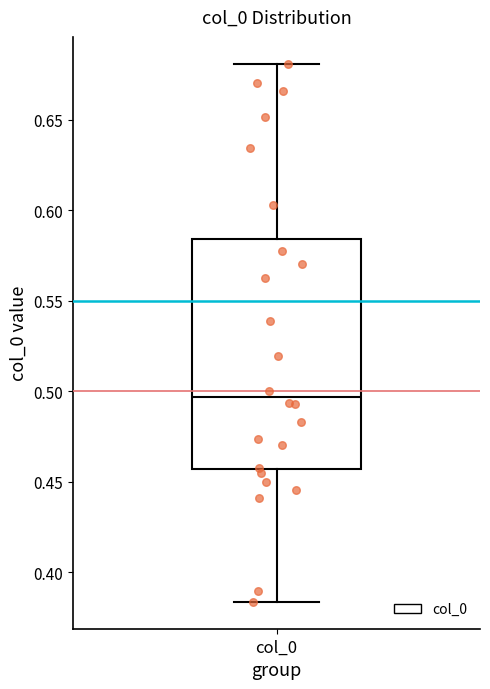

Transcribe this box plot: give where the median line is, the range the box spans, and where the two whiskers end, as read against the y-axis. The values are not printed on the chart, so give them approximately, as read against the axis.

median 0.495, box 0.455 to 0.585, whiskers 0.385 to 0.680